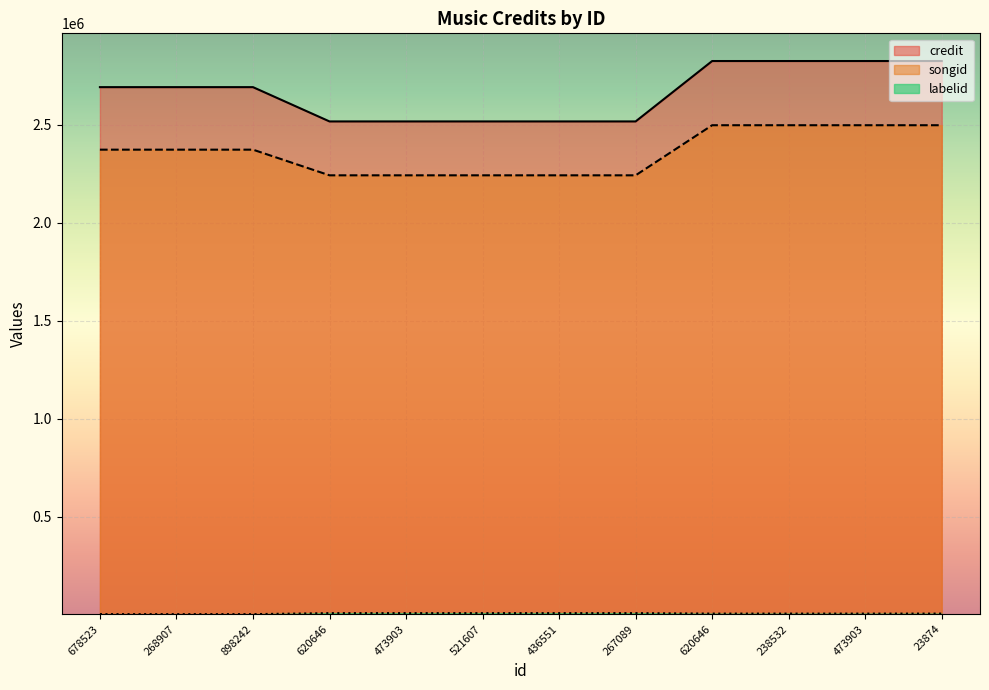

Which has a higher value, 620646 or 521607?

620646